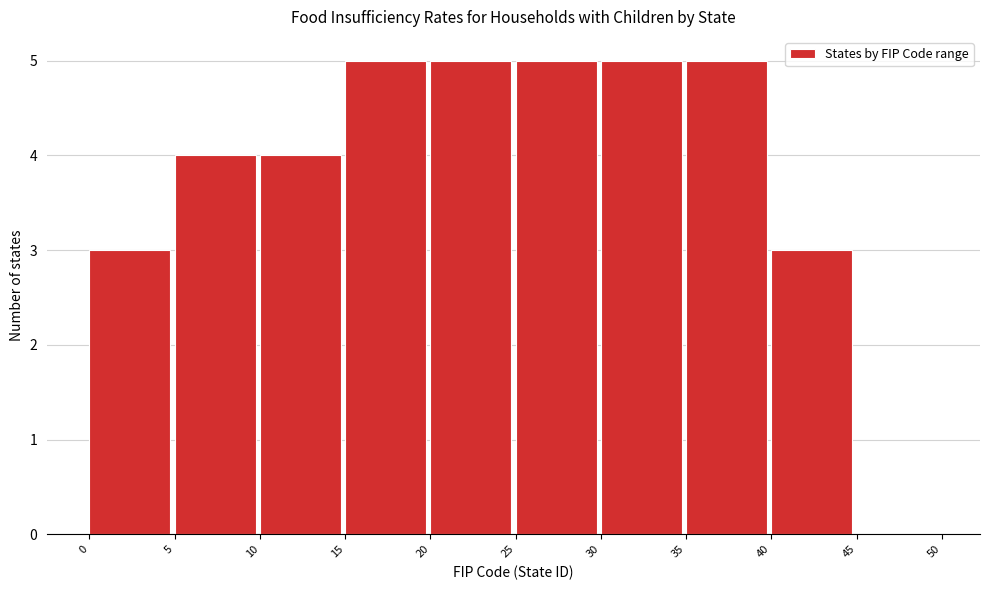

Reading left to right, list every bar in this chart as the range it spans on the x-axis followed by its height. The values are not printed on the chart, so give them approximately, as read against the axis.

0 to 5: 3
5 to 10: 4
10 to 15: 4
15 to 20: 5
20 to 25: 5
25 to 30: 5
30 to 35: 5
35 to 40: 5
40 to 45: 3
45 to 50: 0